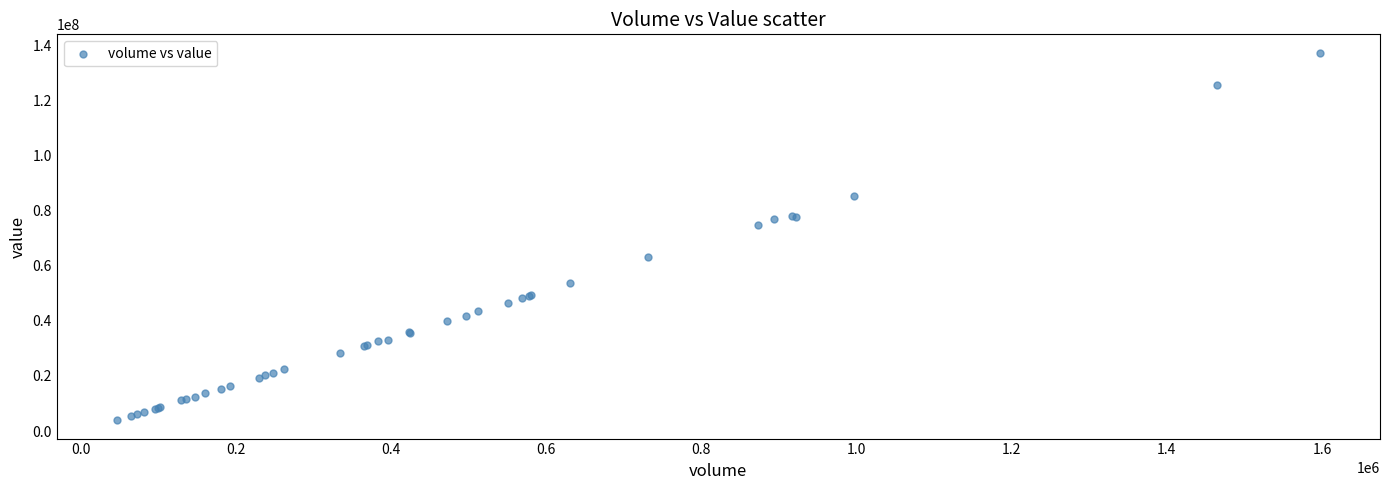

What Y value in the scatter plot is closest to 70568807?

74568905.0